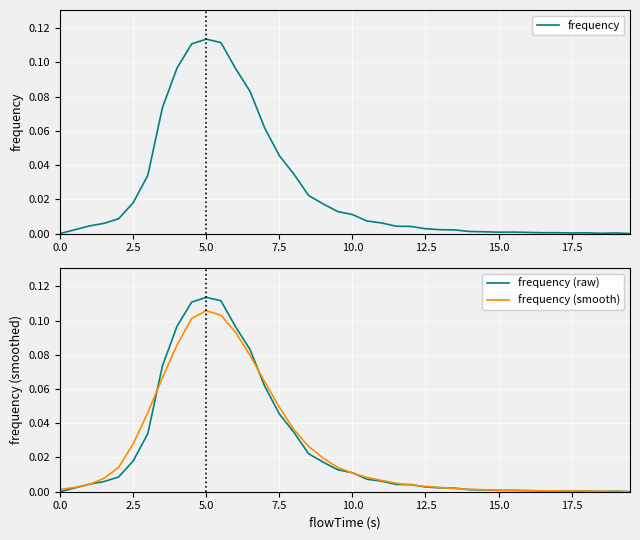

True or false: frequency and frequency (smooth) intersect in this chart.

True